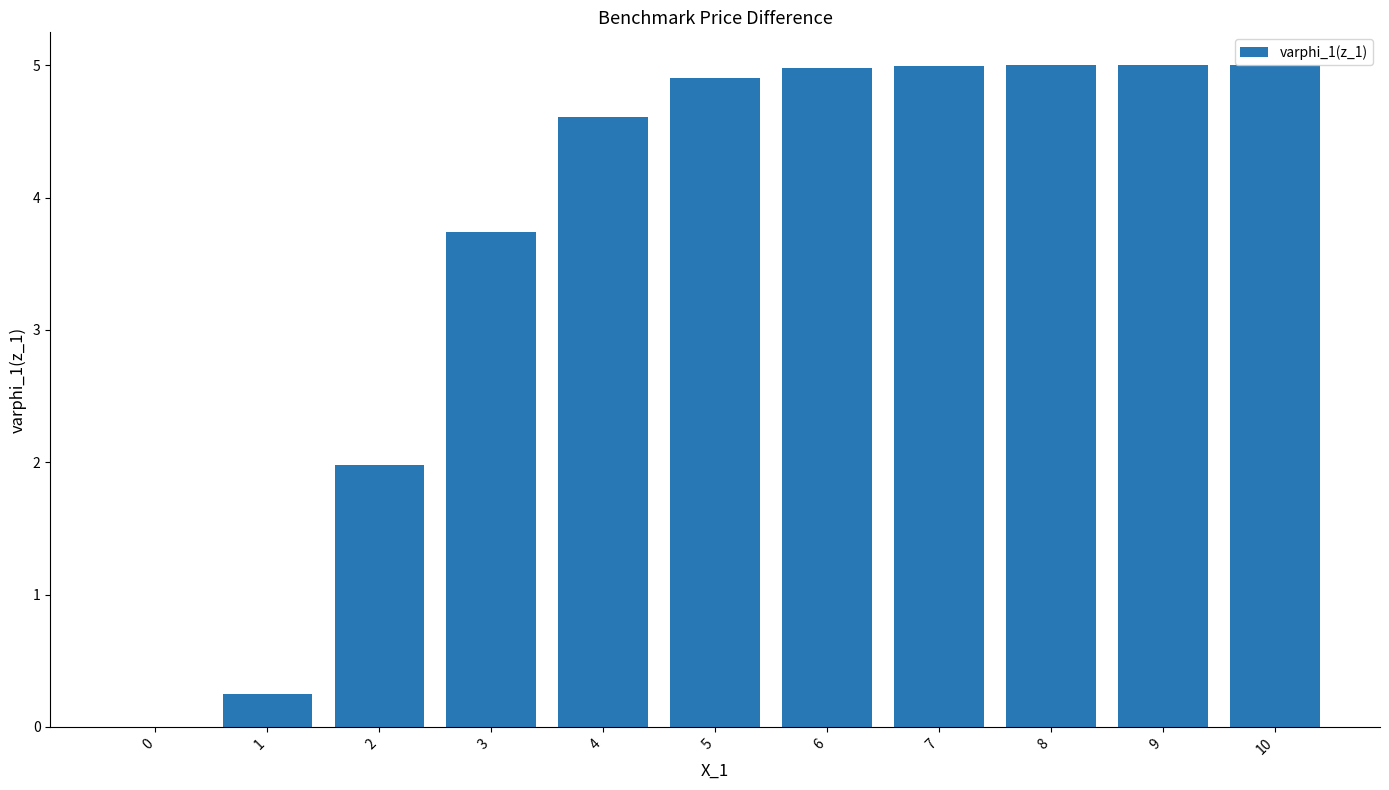

Is it true that the value at 1 is 0.2?

True